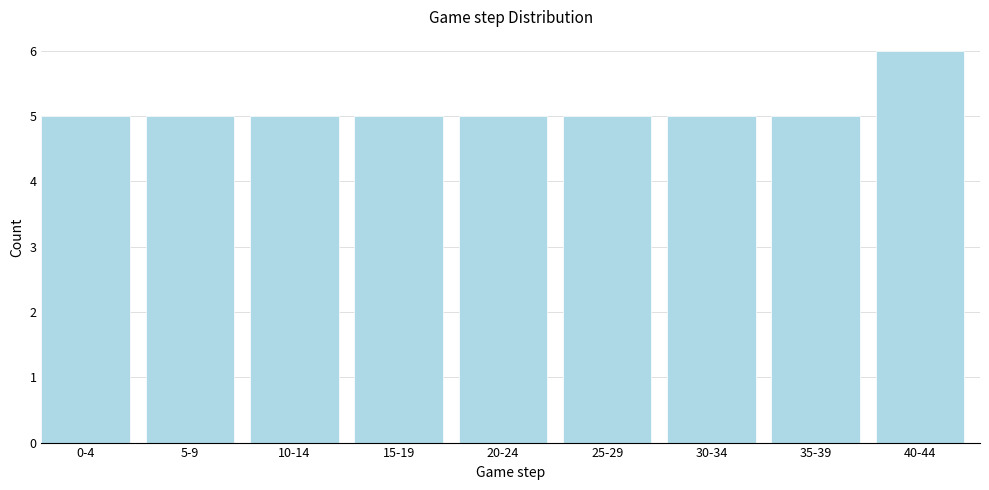

Reading right to left, transcribe all the data shown in this chart.

6	5	5	5	5	5	5	5	5